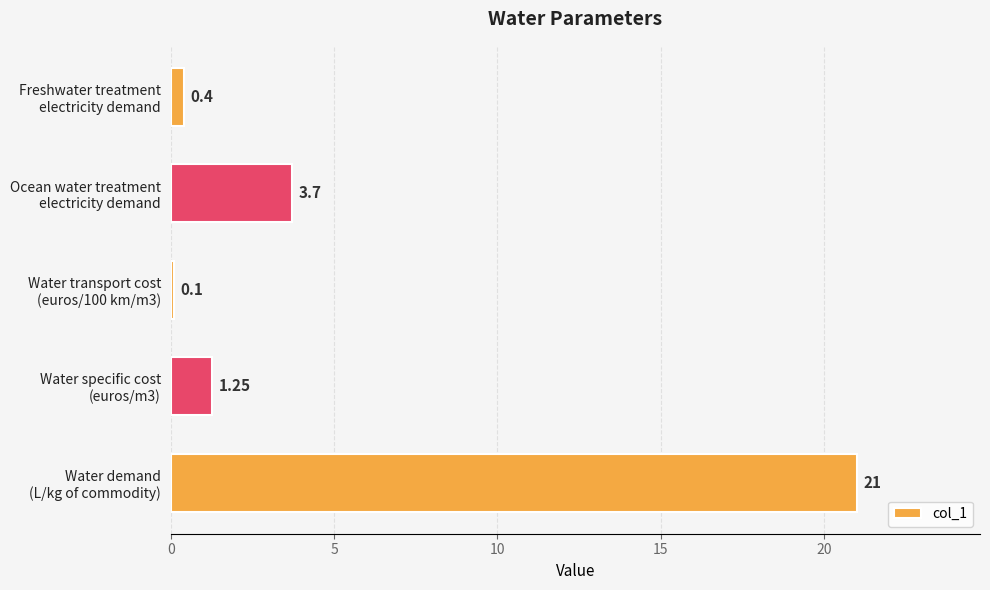

What is the difference between the second highest and second lowest values?

3.3